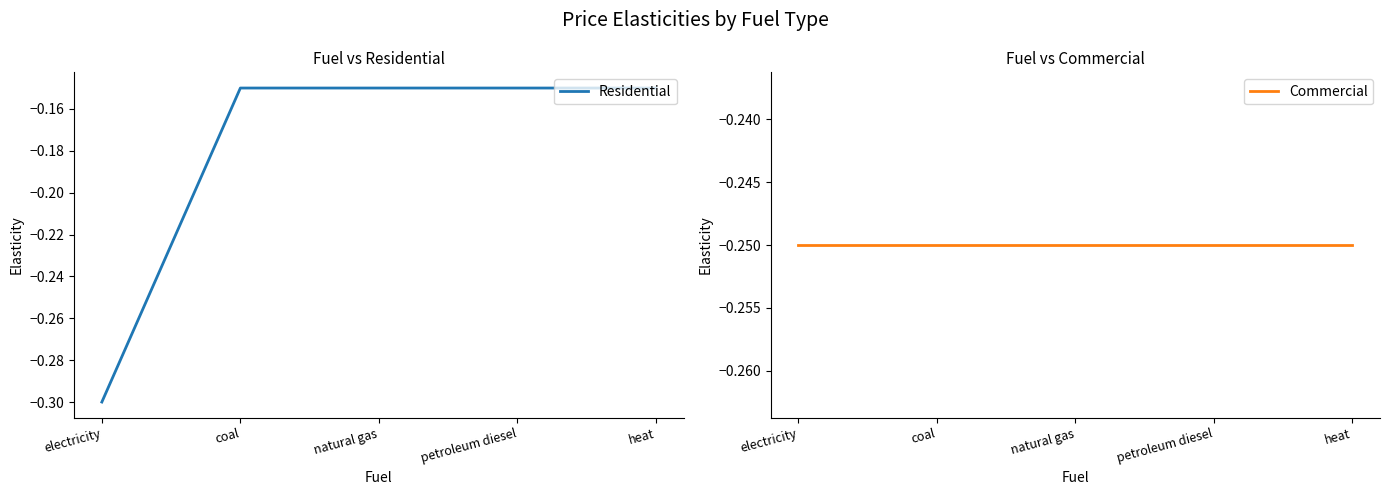

What is the total value across all series at electricity?

-0.6